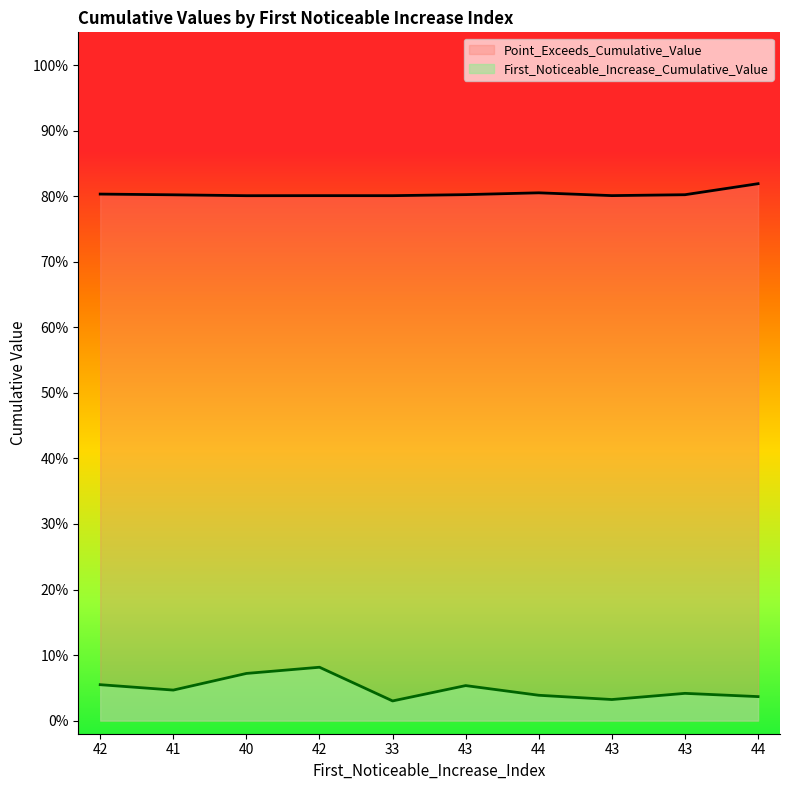

Between 41 and 44, which series saw the biggest shift?

First_Noticeable_Increase_Cumulative_Value